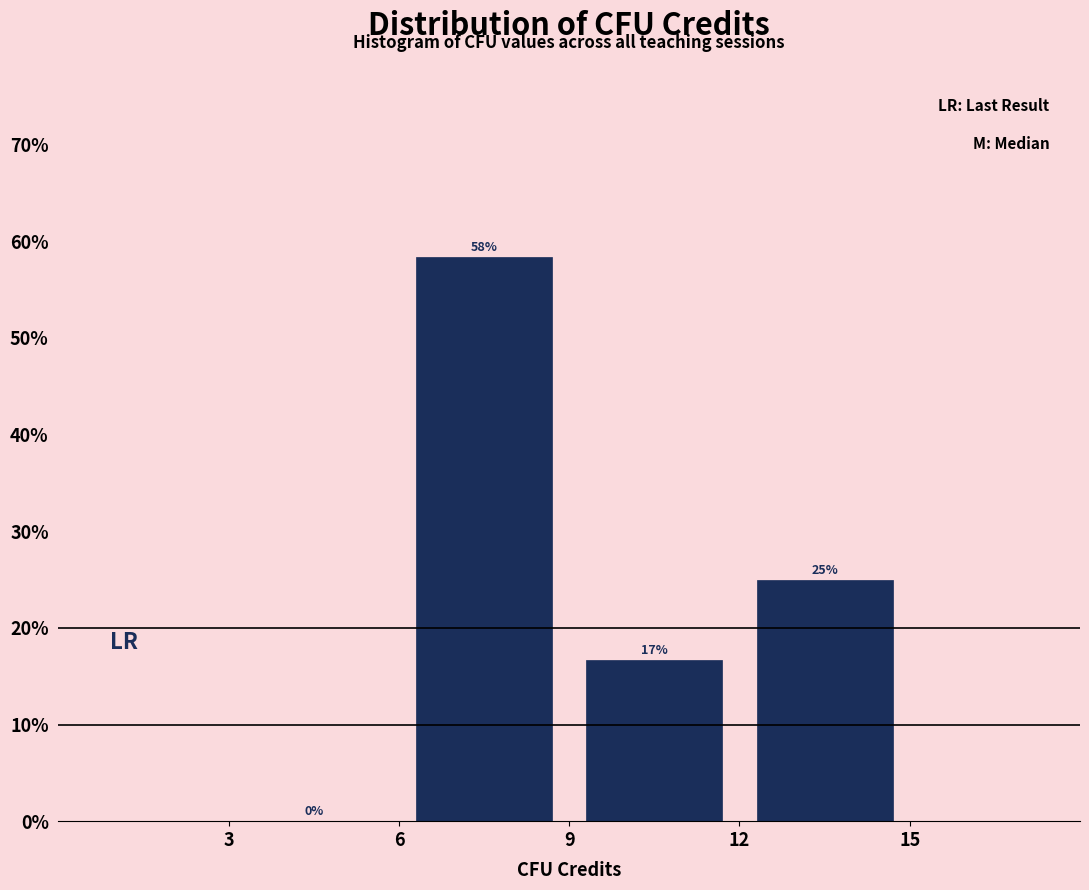

Which range on the x-axis has the tallest bar?

6 to 9